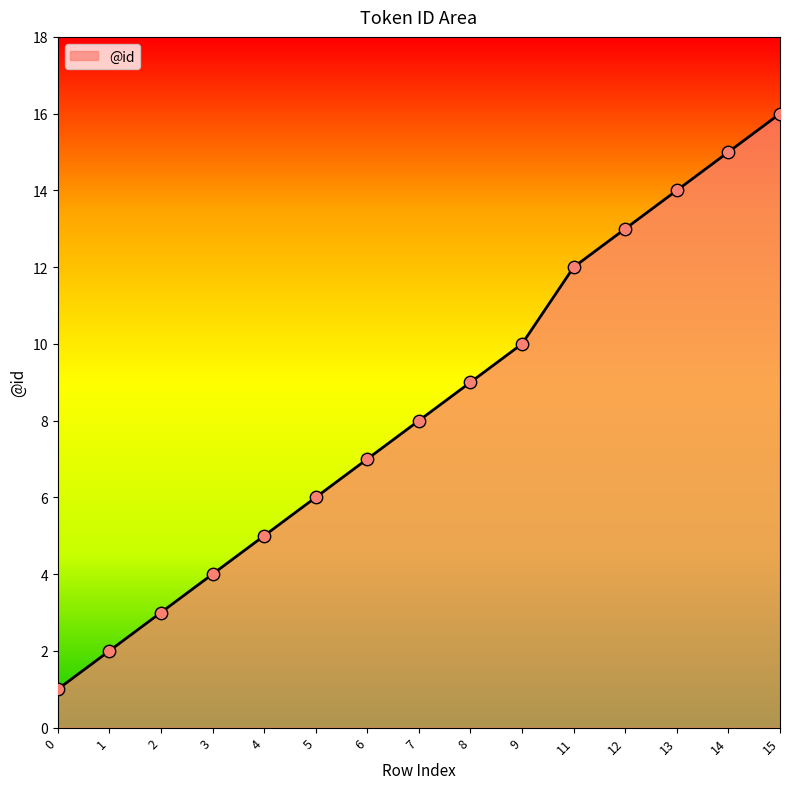

What is the change in value from 7 to 15?

+8